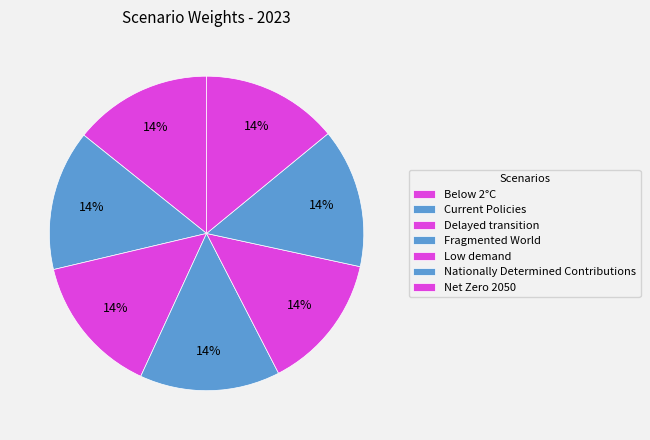

Is there a majority slice in this chart?

No